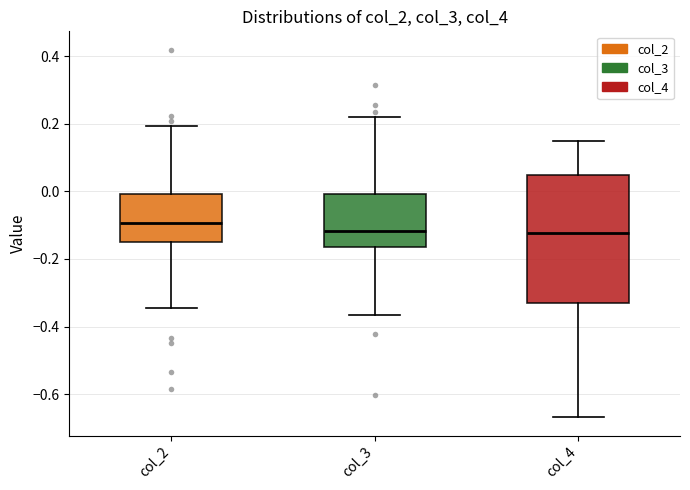

Which box is the tallest, from its lower edge to its upper edge?

col_4